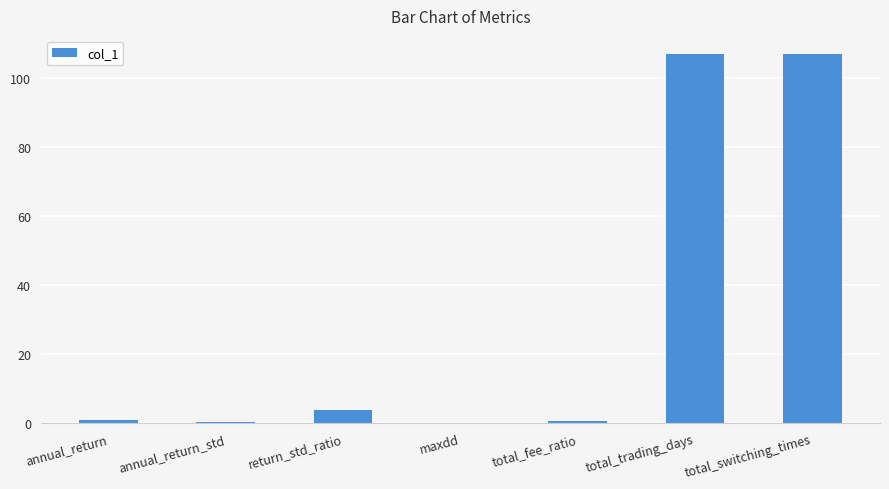

Where is the data nearest to the value 53?

return_std_ratio